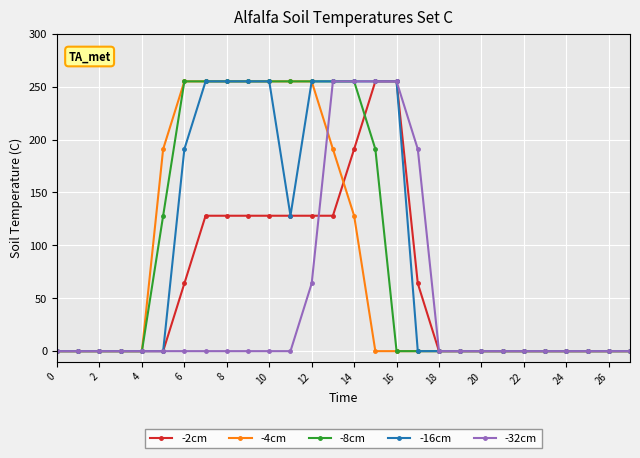

Does the chart have visible grid lines?

Yes